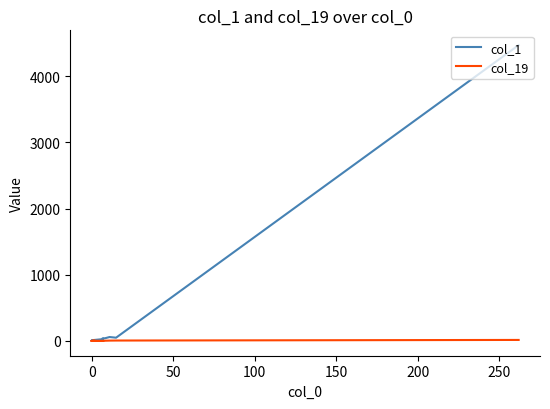

True or false: col_19 and col_1 intersect in this chart.

False